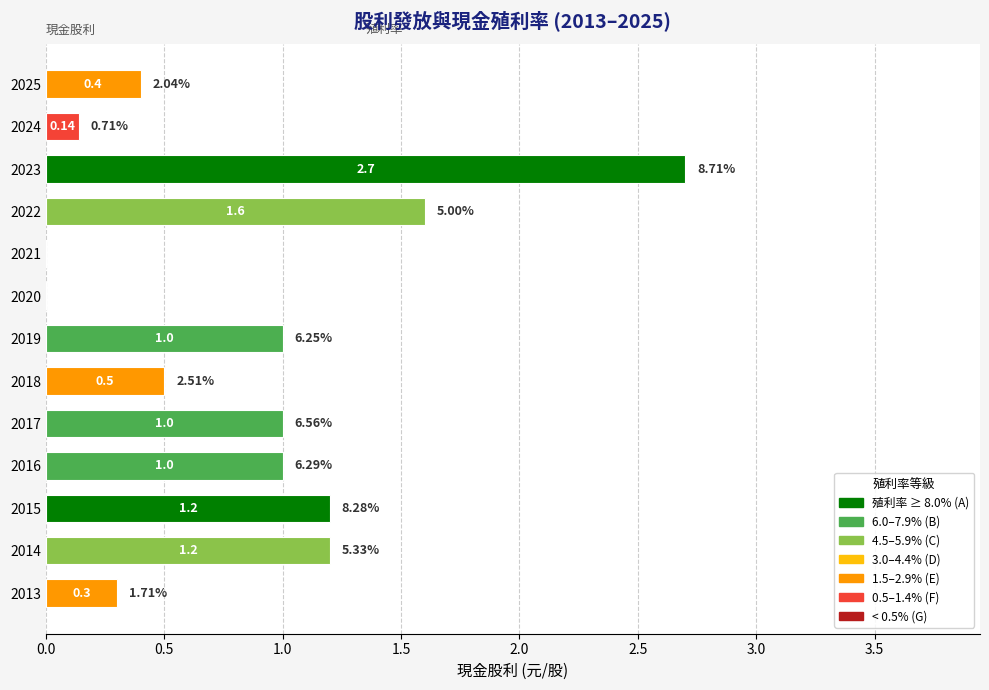

Between 2016 and 2020, which is larger?

2016